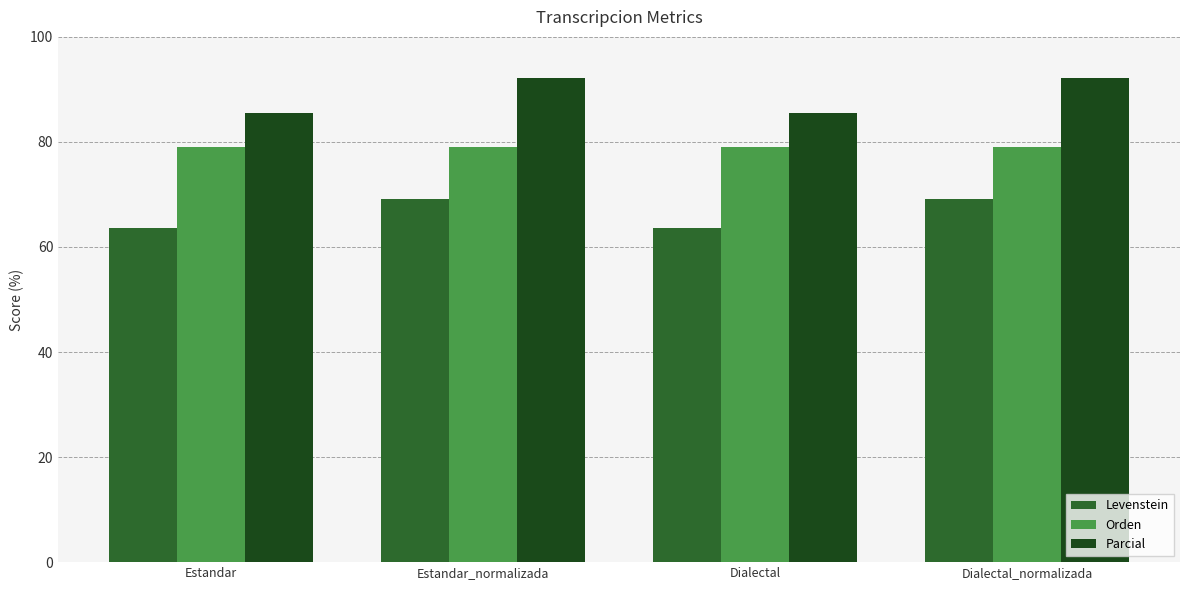

The Orden series shows 119.5 at Dialectal_normalizada. True or false?

False